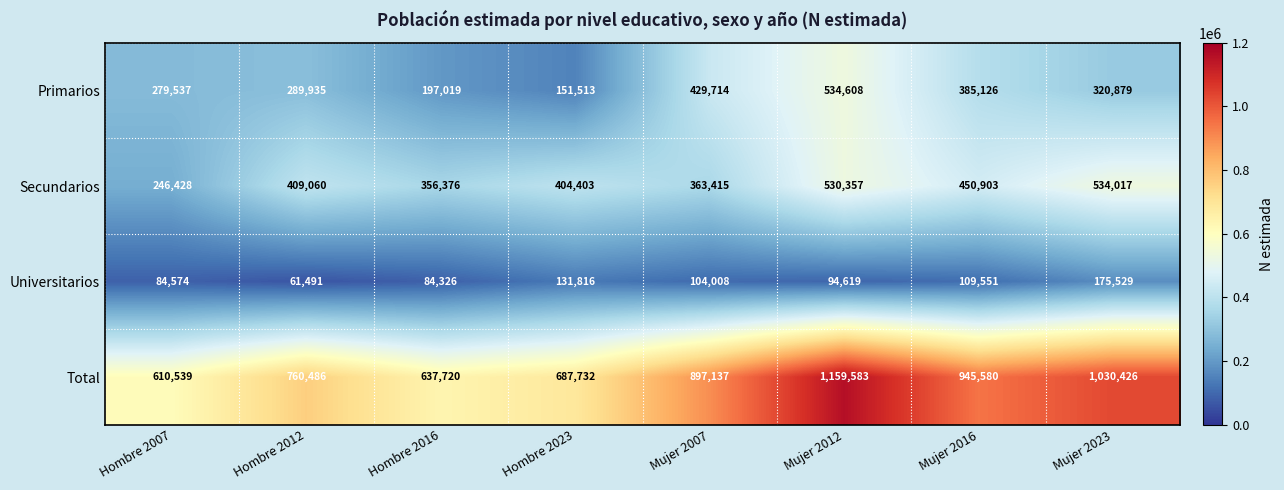

Rank the series at Mujer 2012 from lowest to highest value.

Universitarios, Secundarios, Primarios, Total